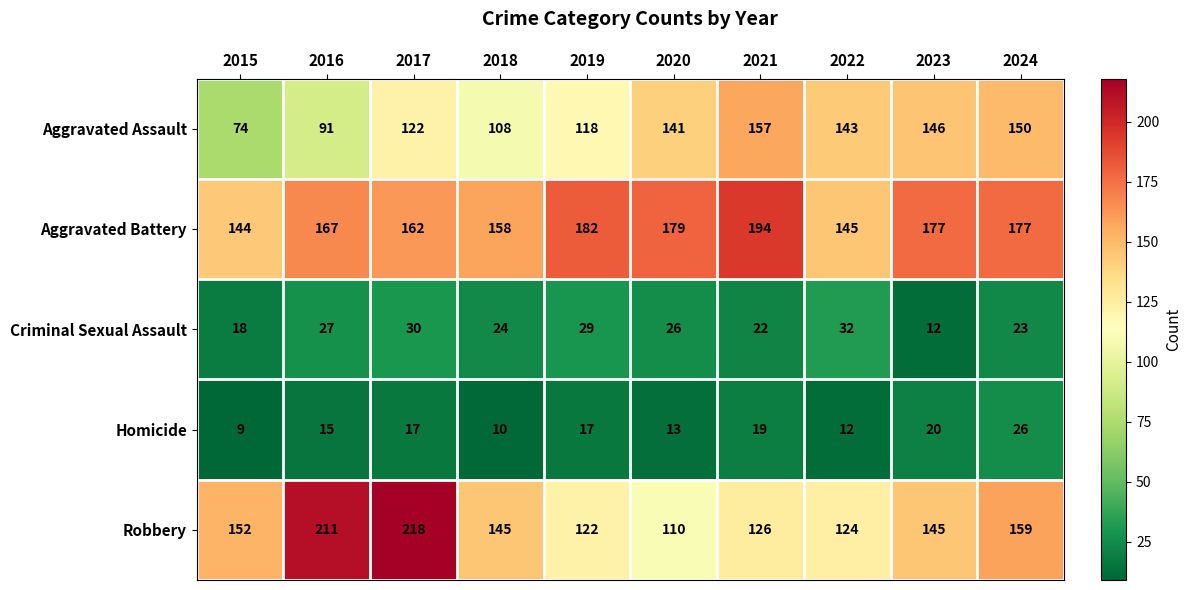

Rank the series by their maximum value, from lowest to highest.

Homicide, Criminal Sexual Assault, Aggravated Assault, Aggravated Battery, Robbery